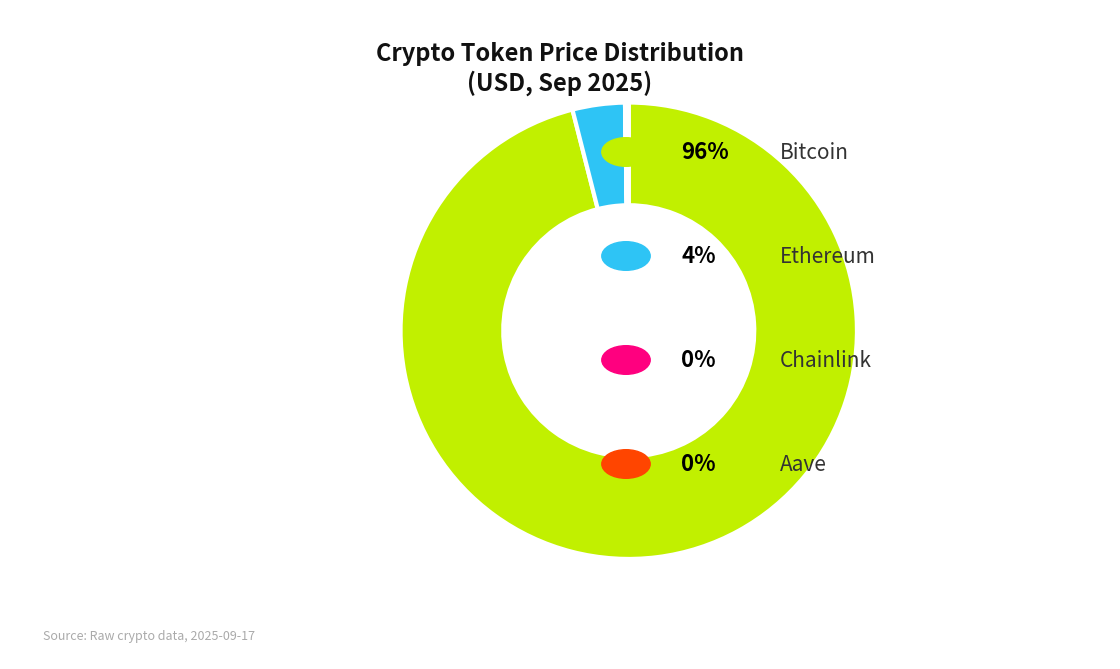

Is there a majority slice in this chart?

Yes